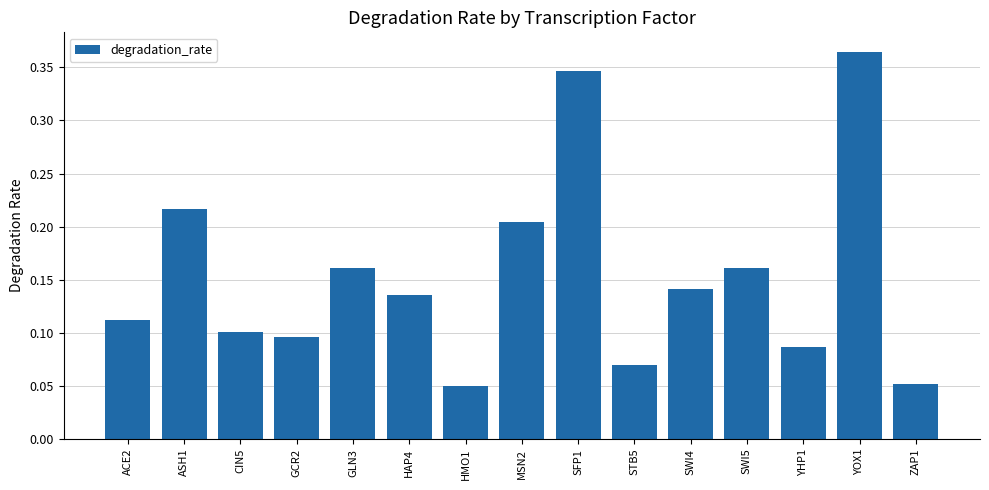

What is the change in value from YOX1 to ZAP1?

-0.3